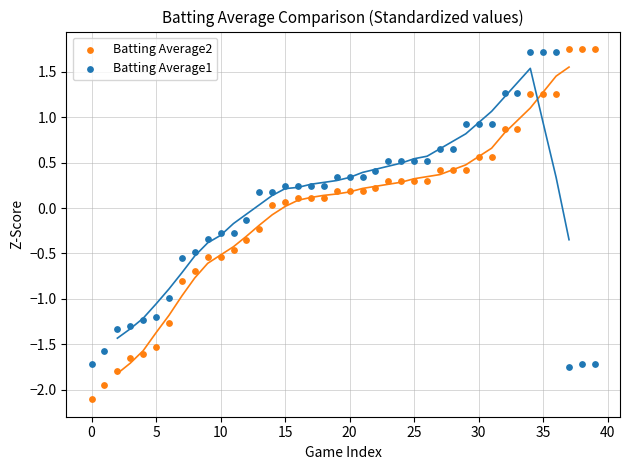

Which series reaches the minimum Y coordinate?

Batting Average2